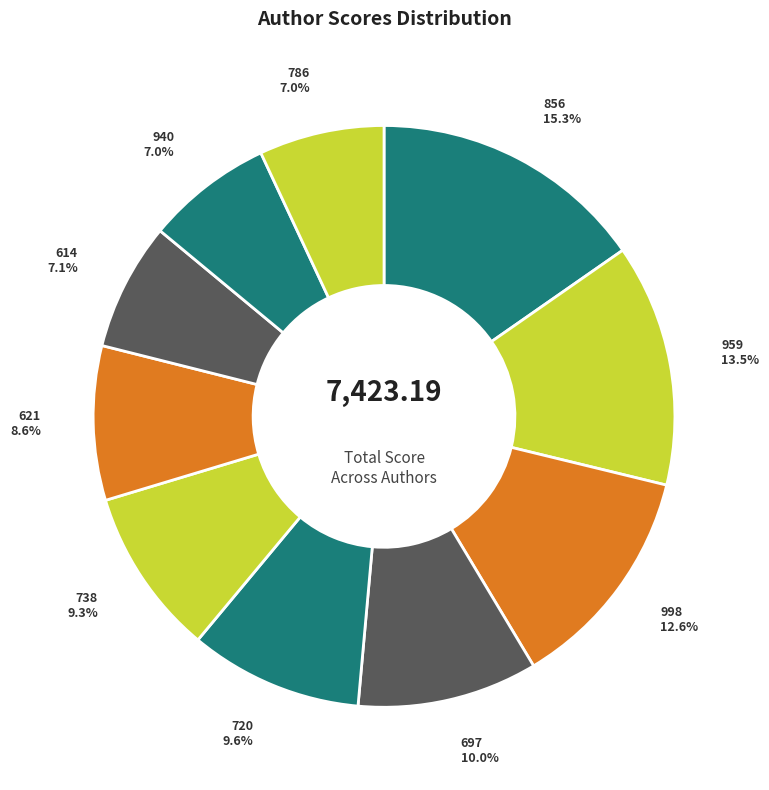

What is the ratio of the value at 720 to the value at 614?

1.4